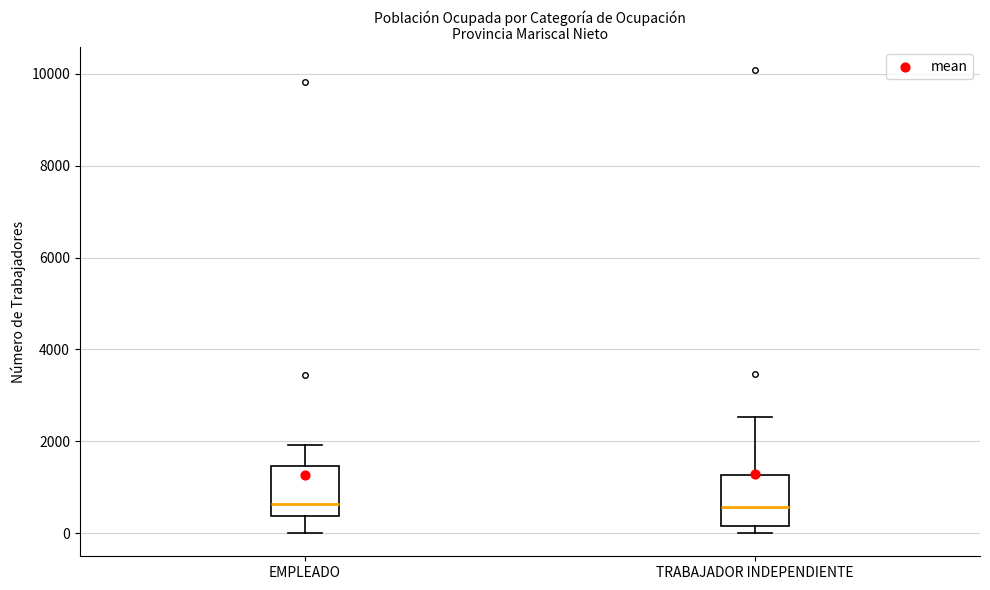

Reading left to right, read every box against the y-axis: the position of its median line, the range the box covers, and the ends of its whiskers. The values are not printed on the chart, so give them approximately, as read against the axis.

EMPLEADO: median 600, box 400 to 1400, whiskers 0 to 2000
TRABAJADOR INDEPENDIENTE: median 600, box 200 to 1200, whiskers 0 to 2600